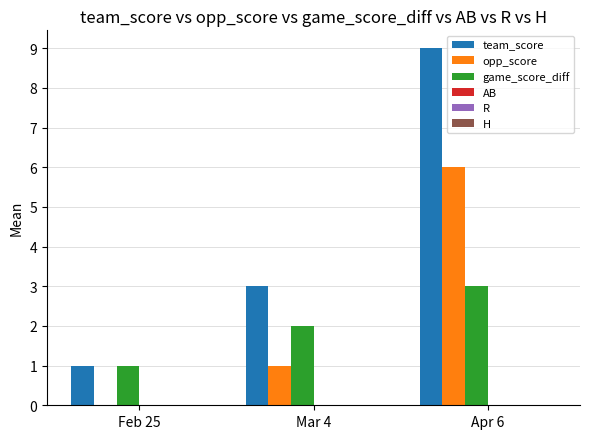

What is the sum of all opp_score values?

7